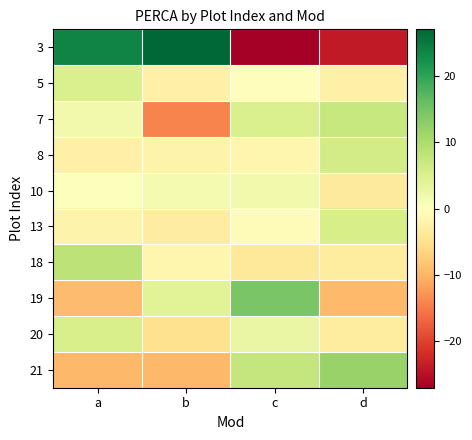

What is the total value across all series at b?

-5.3